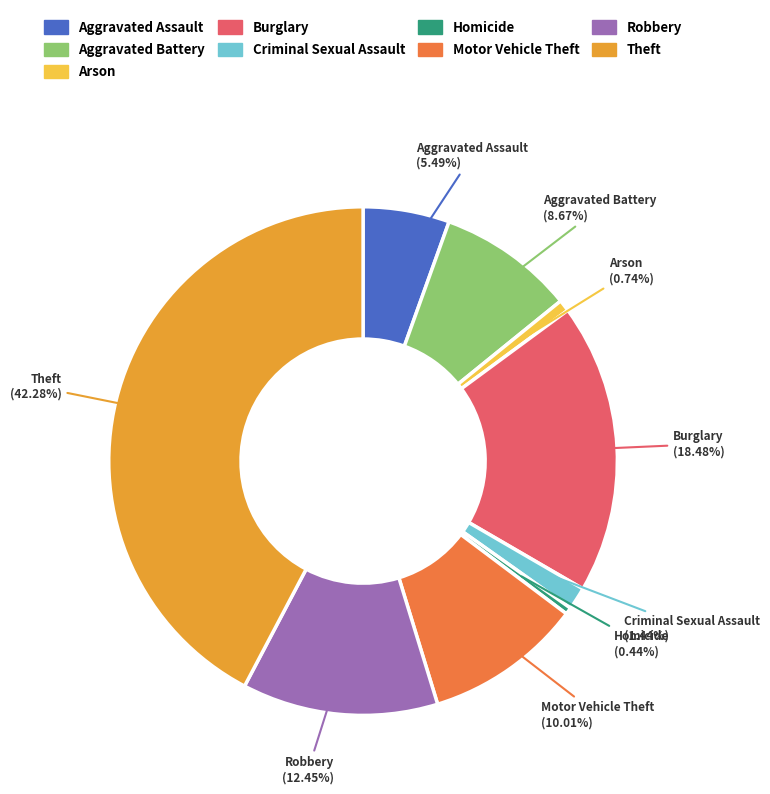

Between Burglary and Arson, which is larger?

Burglary